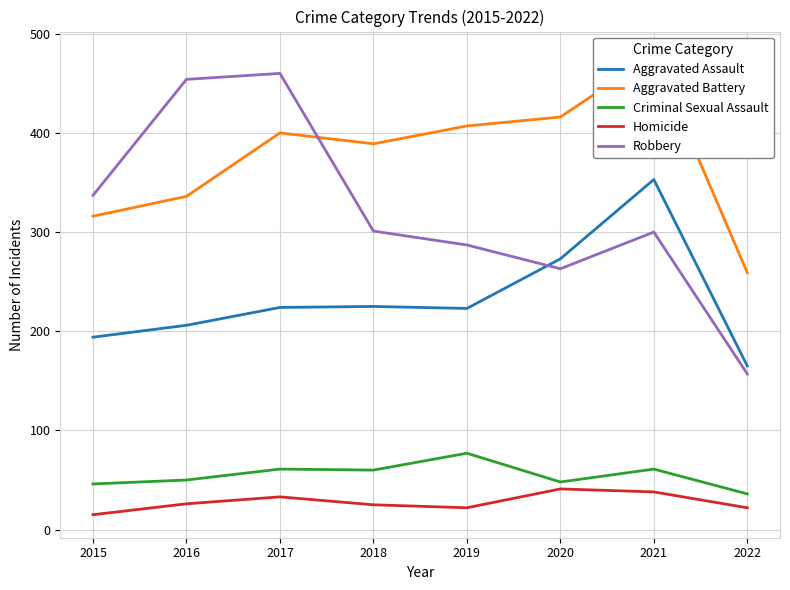

Reading left to right, list all the values displayed in this chart.

Aggravated Assault: 194	206	224	225	223	273	353	165
Aggravated Battery: 316	336	400	389	407	416	479	259
Criminal Sexual Assault: 46	50	61	60	77	48	61	36
Homicide: 15	26	33	25	22	41	38	22
Robbery: 337	454	460	301	287	263	300	157